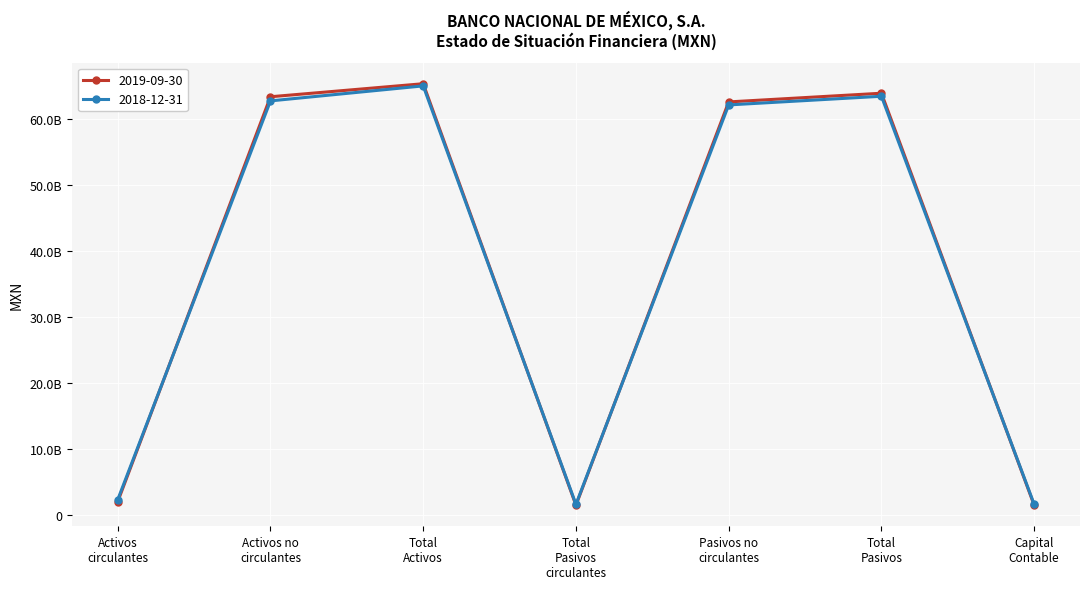

Where is 2019-09-30 nearest to the value 33409768000?

Pasivos no
circulantes